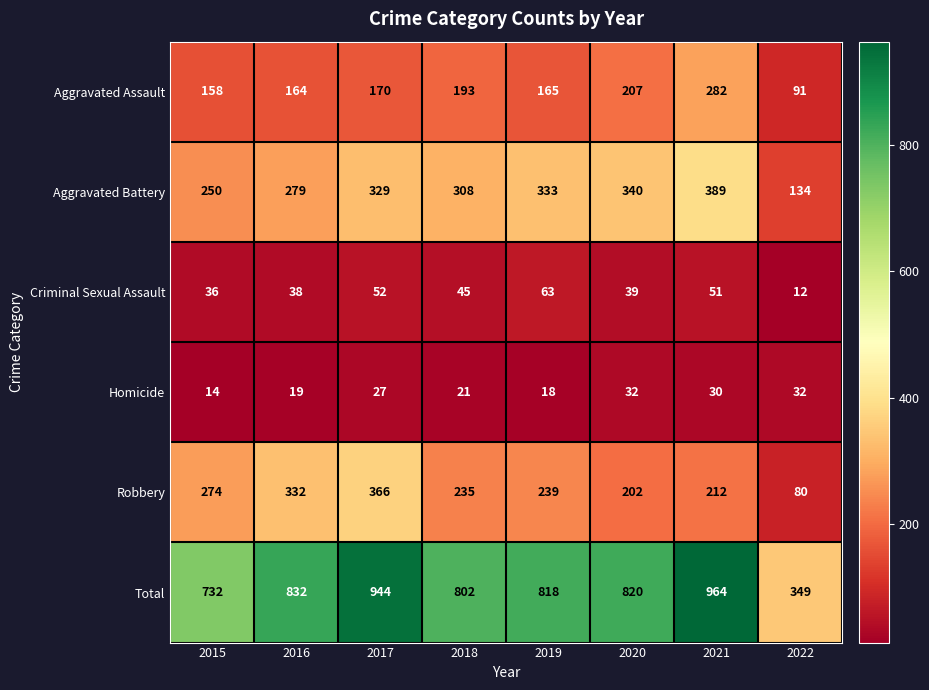

The value of Aggravated Assault at 2019 is 242. True or false?

False